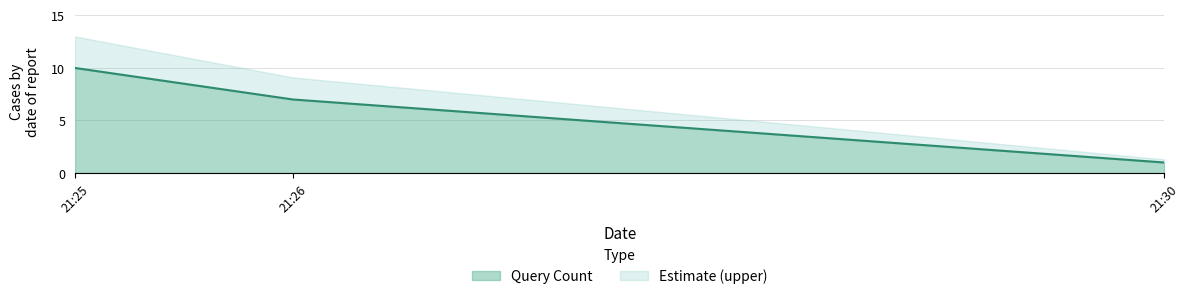

The value at 21:25 is 16. True or false?

False